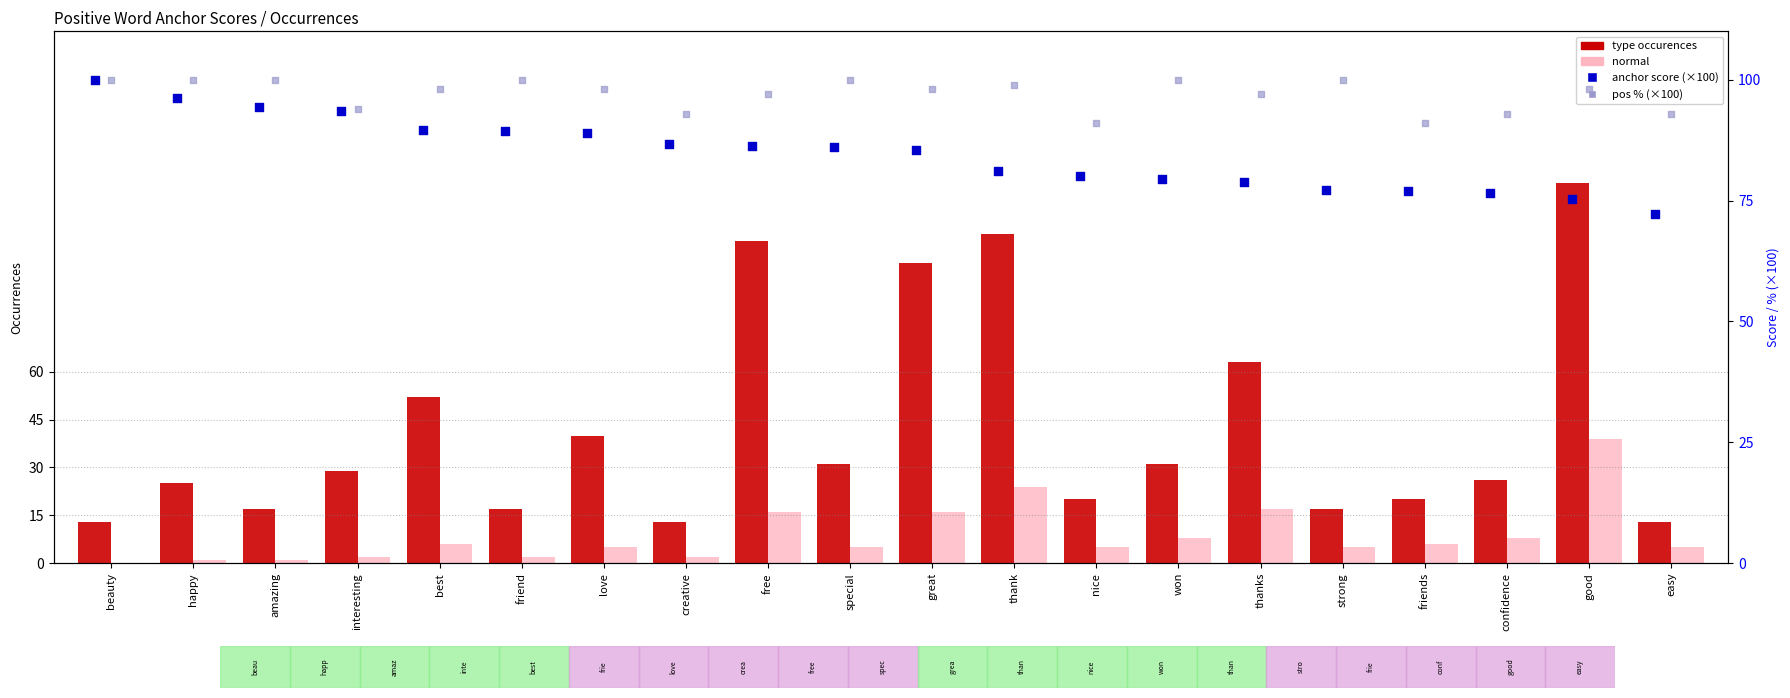

Which series has the widest spread of Y values?

type occurences